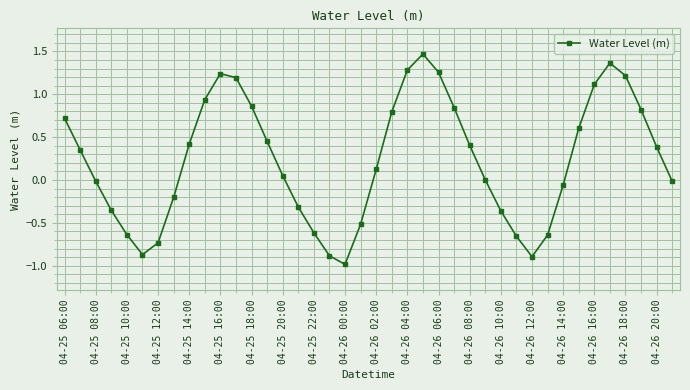

What is the minimum value shown in the chart?

-1.0